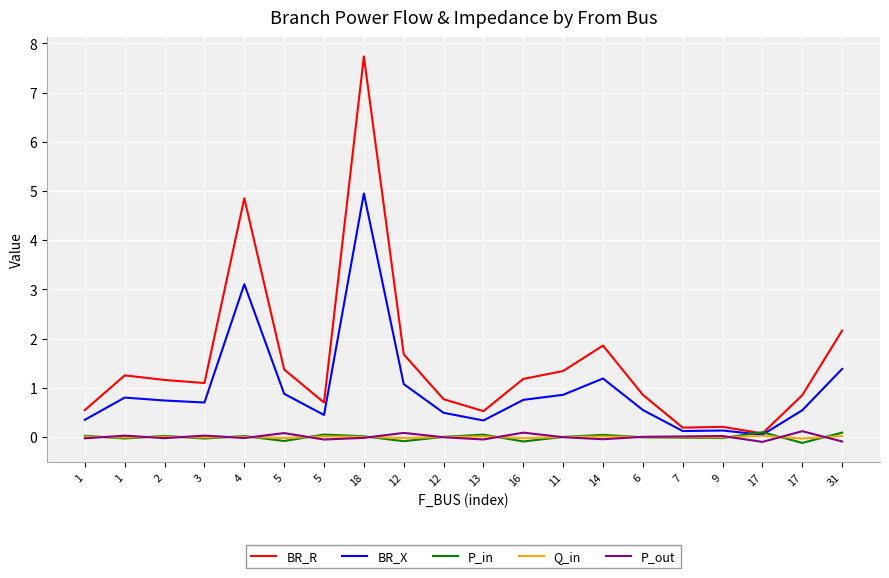

True or false: BR_R and BR_X cross at least once.

False